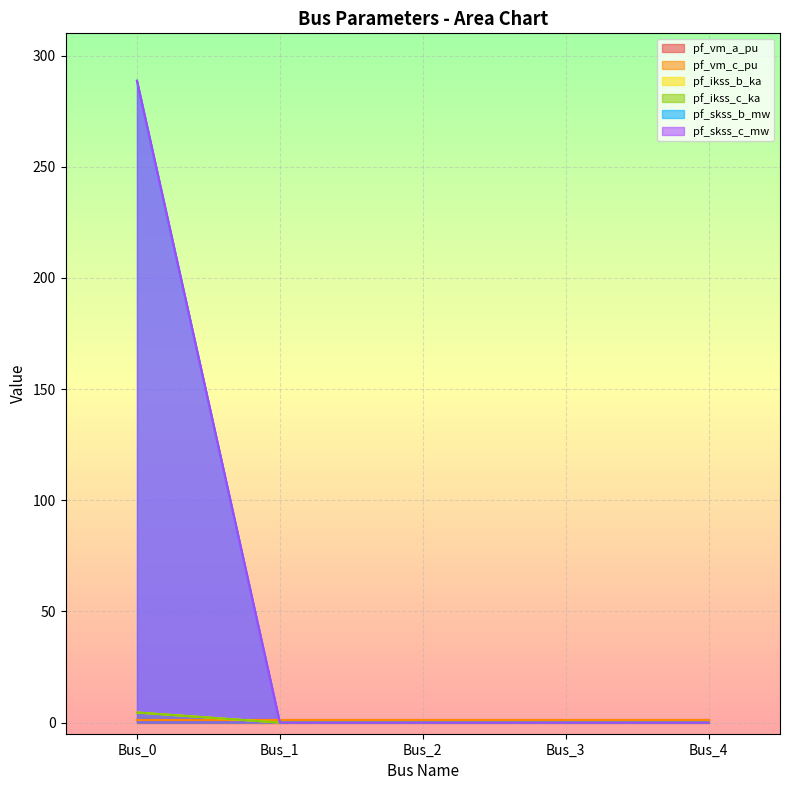

What is the difference between the maximum and minimum values in the pf_ikss_b_ka series?

4.5